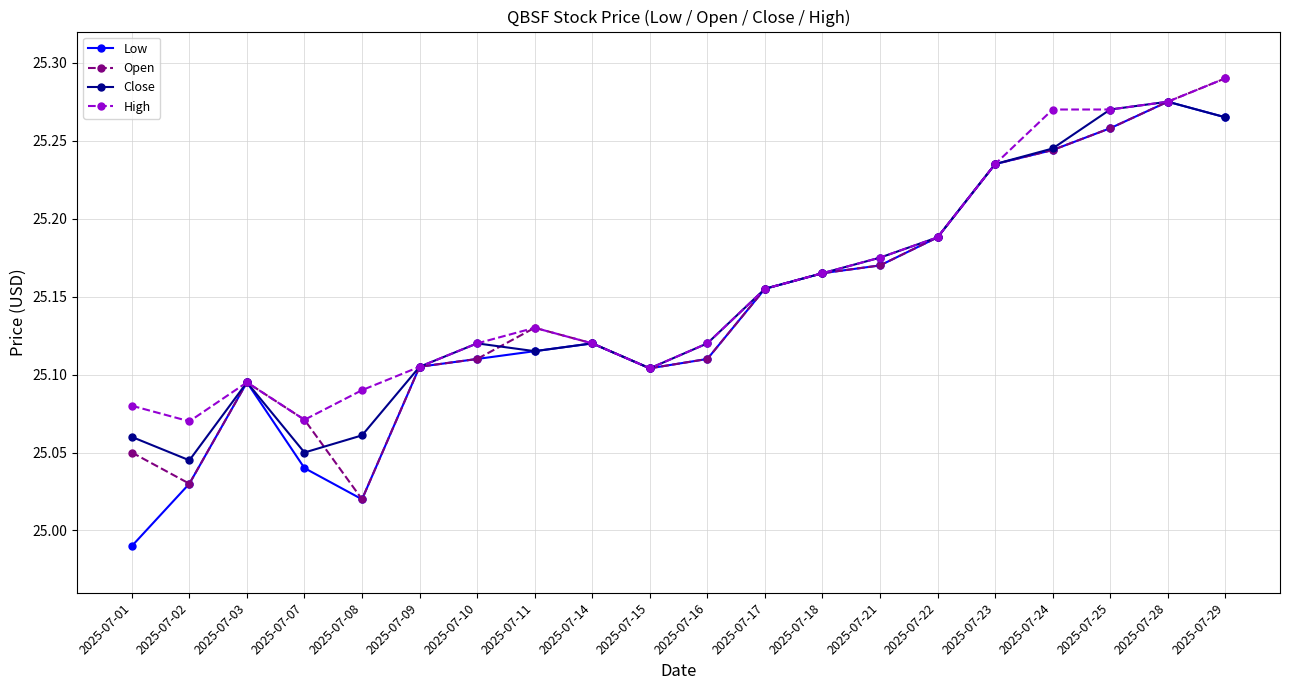

Which series has the largest range (max minus min)?

Low